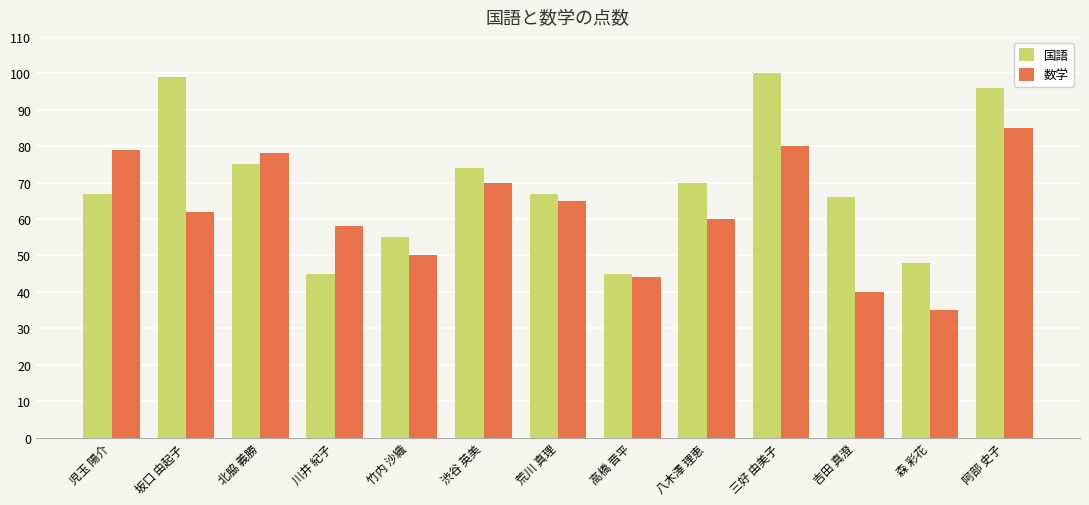

The 国語 series shows 32 at 北脇 義勝. True or false?

False